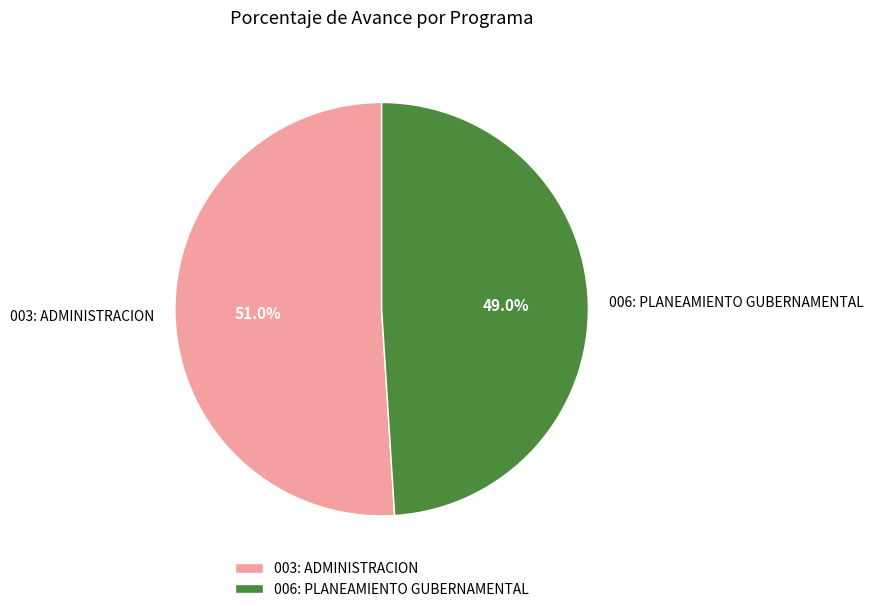

How many slices are in this pie chart?

2